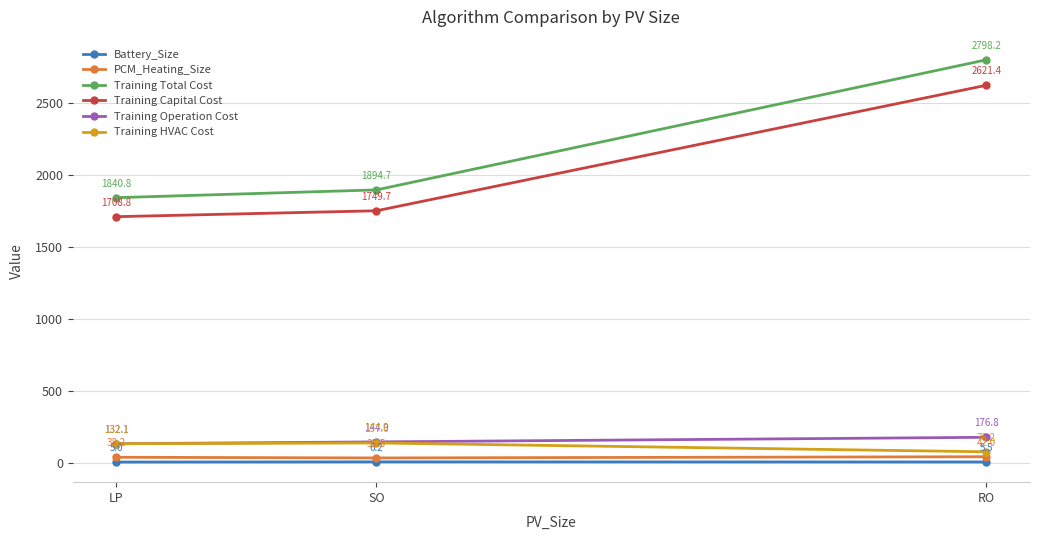

What are all the series names shown in the legend?

Battery_Size, PCM_Heating_Size, Training Total Cost, Training Capital Cost, Training Operation Cost, Training HVAC Cost